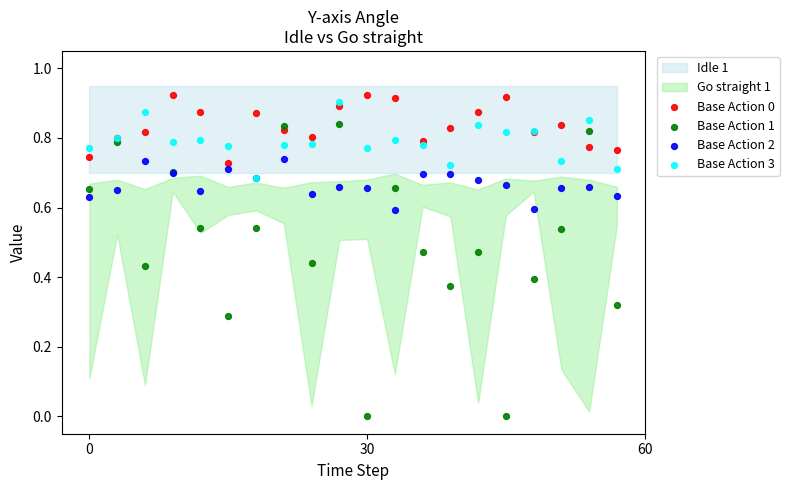

Which series has the largest Y range (max minus min)?

Base Action 1